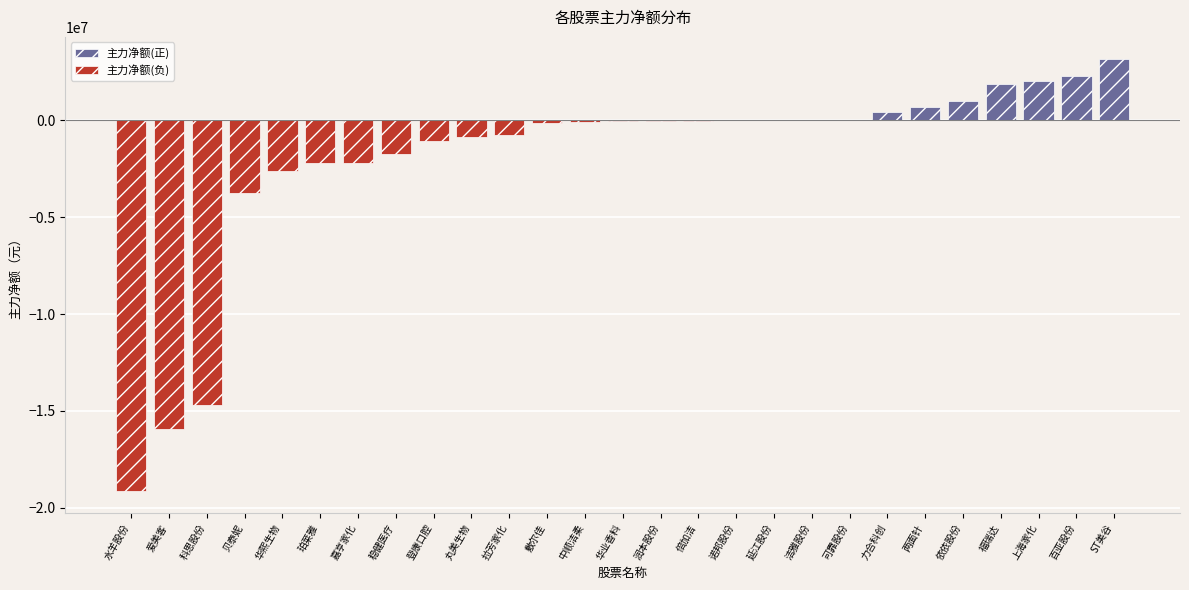

Is the value of 主力净额(正) at 延江股份 greater than the value of 主力净额(负) at 诺邦股份?

No